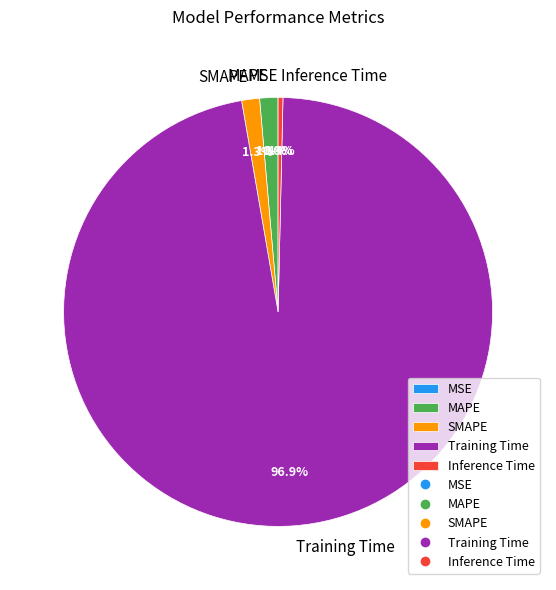

How much of the chart is everything except SMAPE?

98.7%